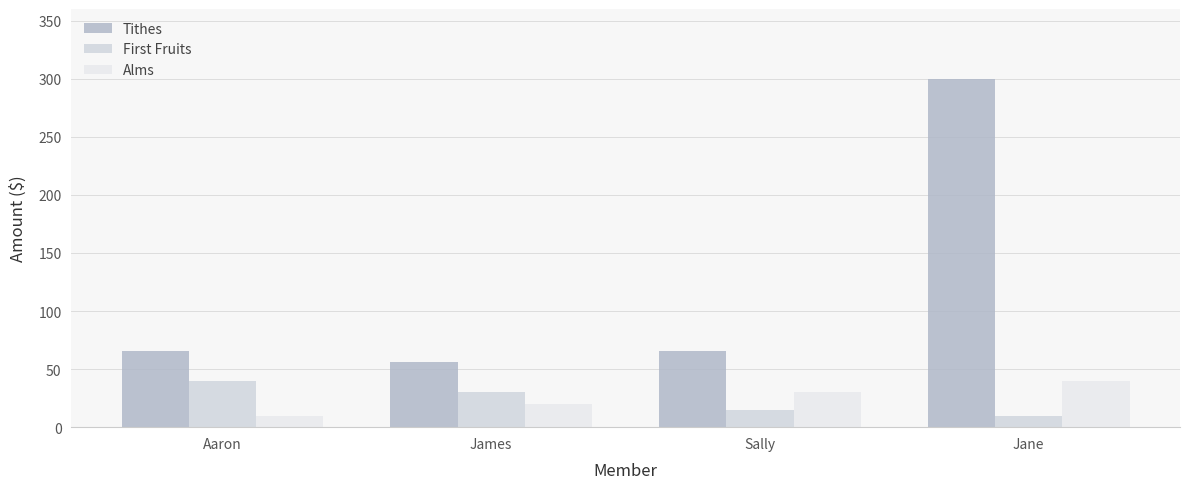

Reading right to left, extract all data points from this chart.

Tithes: 300.0	65.4	56.2	65.2
First Fruits: 10.0	15.1	30.0	40.0
Alms: 40.0	30.0	20.0	10.0